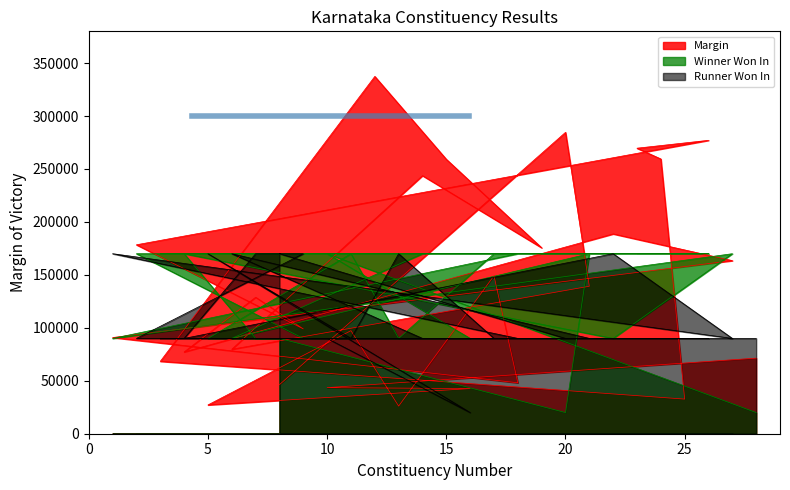

True or false: Winner Won In and Margin intersect in this chart.

True